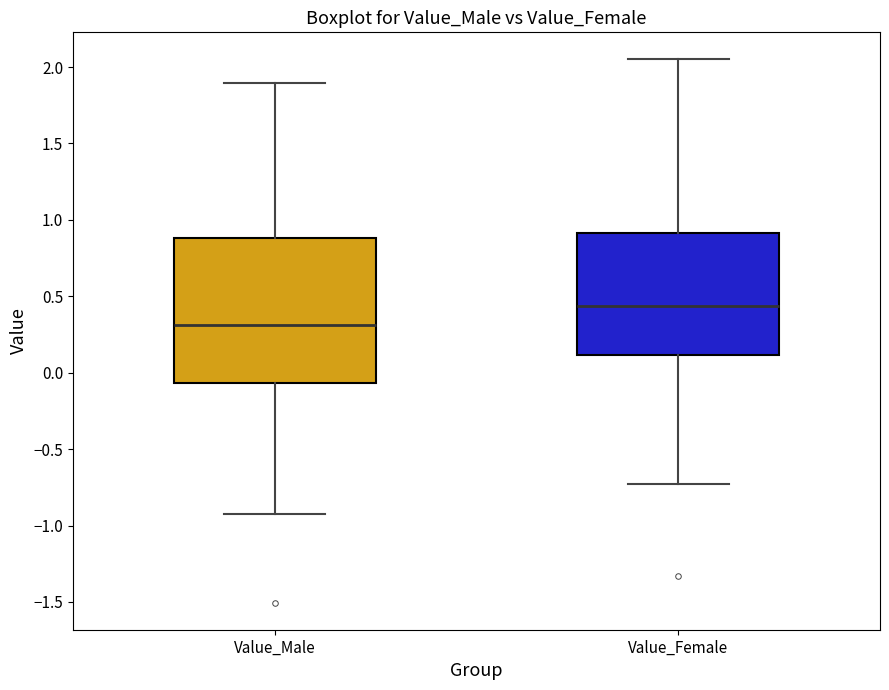

Reading left to right, read every box against the y-axis: the position of its median line, the range the box covers, and the ends of its whiskers. The values are not printed on the chart, so give them approximately, as read against the axis.

Value_Male: median 0.30, box -0.05 to 0.90, whiskers -0.90 to 1.90
Value_Female: median 0.45, box 0.10 to 0.90, whiskers -0.75 to 2.05